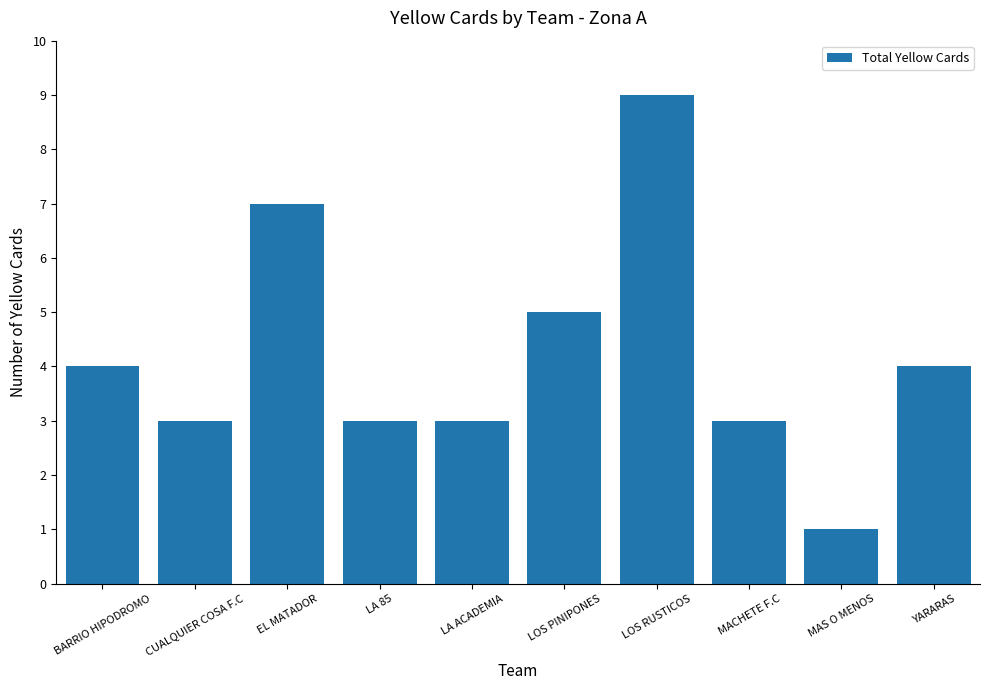

Which category has the lowest value across all series?

MAS O MENOS